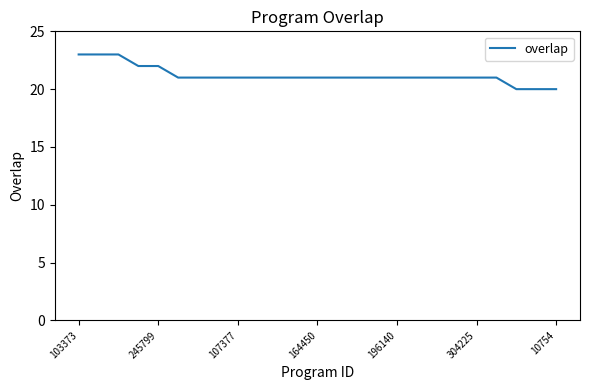

What is the difference between the maximum and minimum values?

3